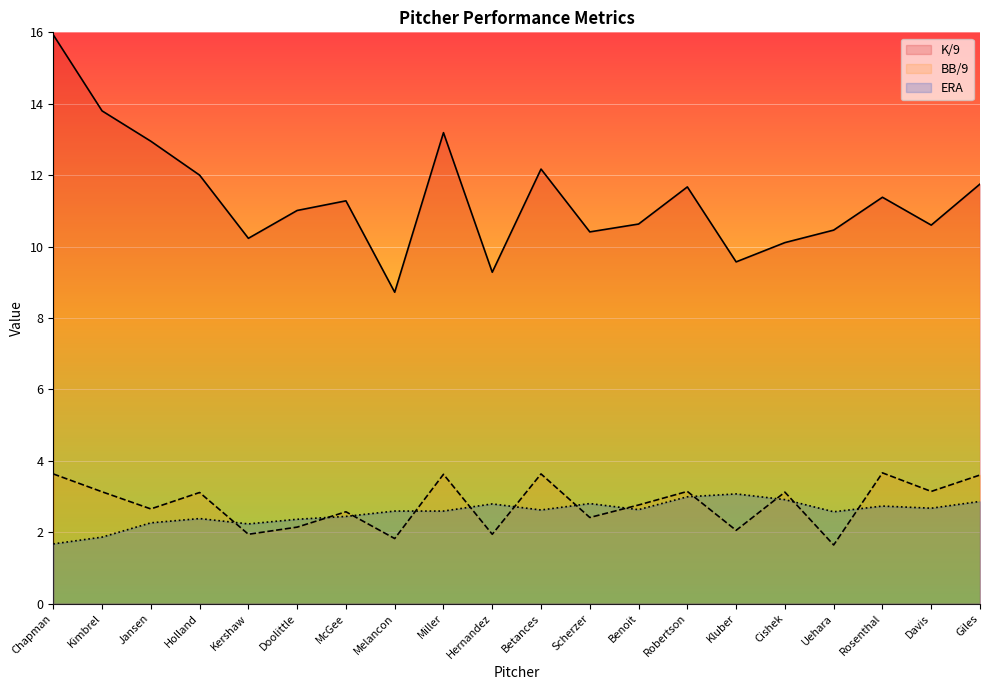

The K/9 series shows 12.2 at Betances. True or false?

True